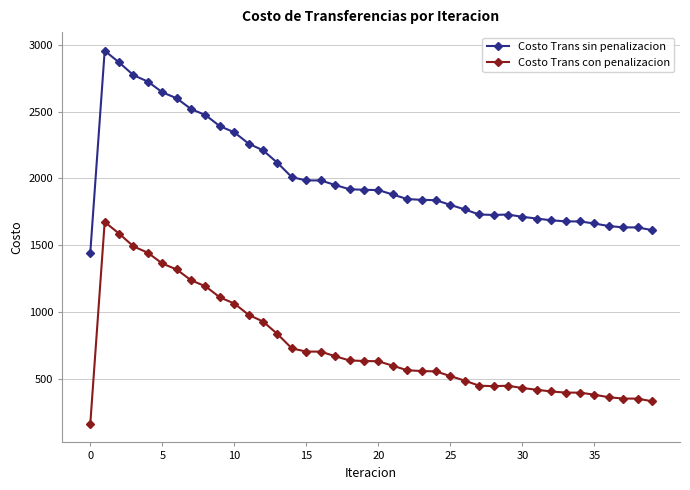

At how many categories does at least one series exceed 2177?

12